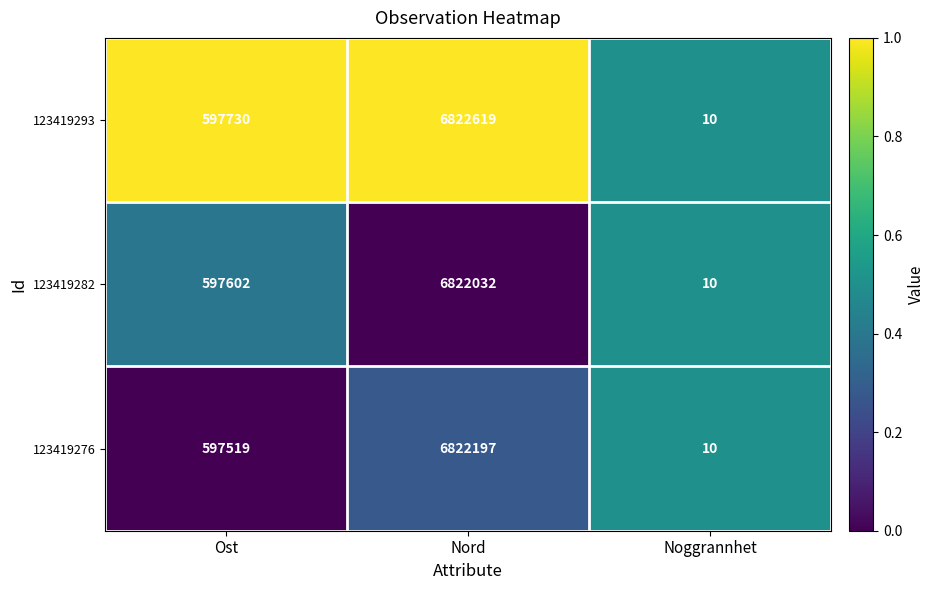

What is the maximum value shown in the chart?

6822619